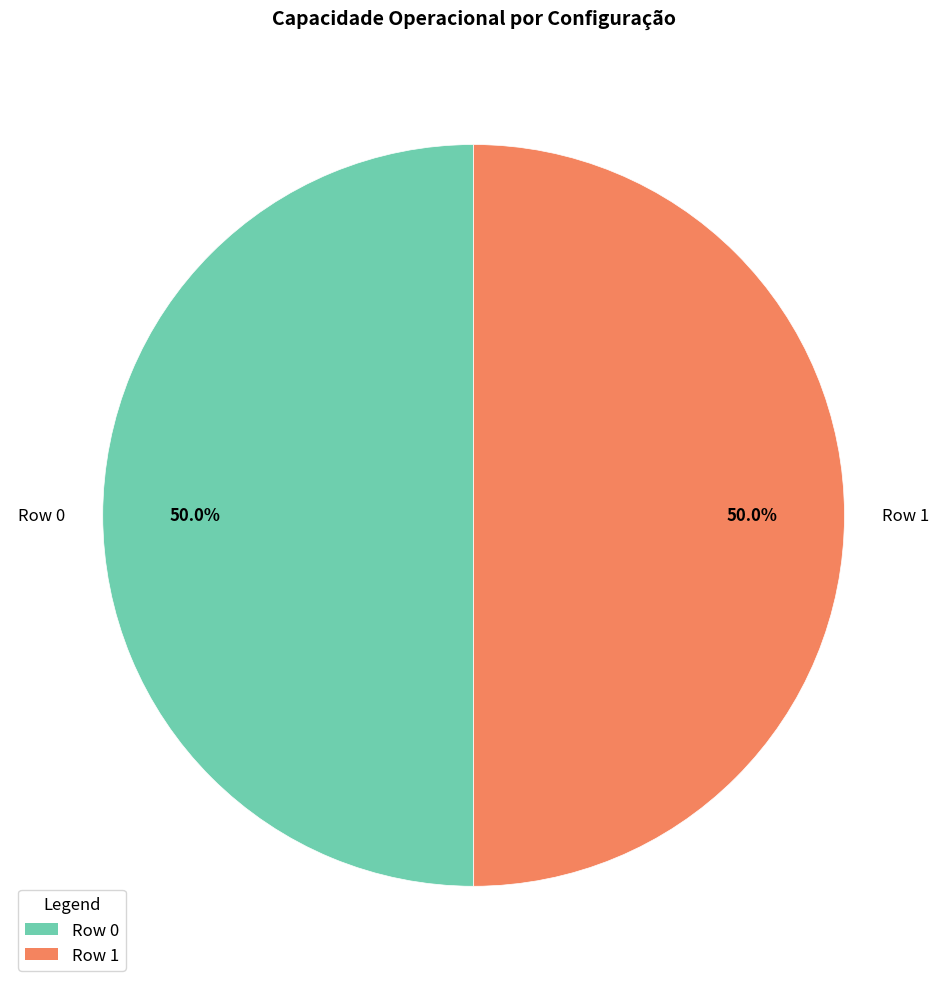

What is the ratio of the value at Row 1 to the value at Row 0?

1.0